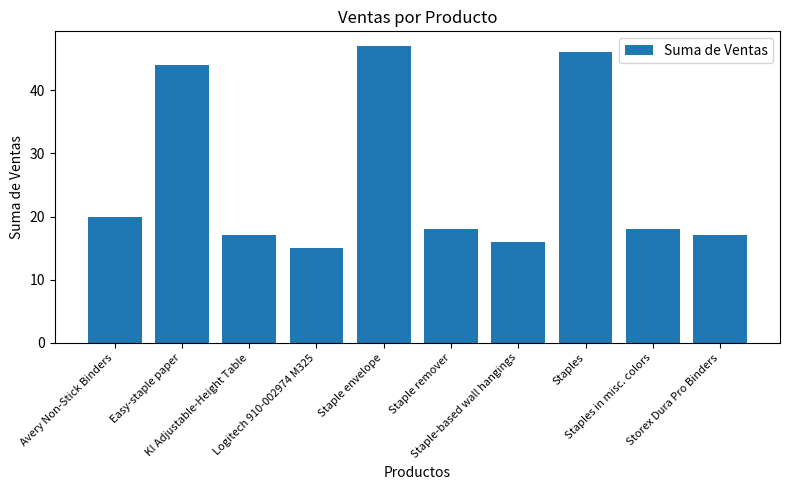

At which label does the data first exceed 18?

Avery Non-Stick Binders